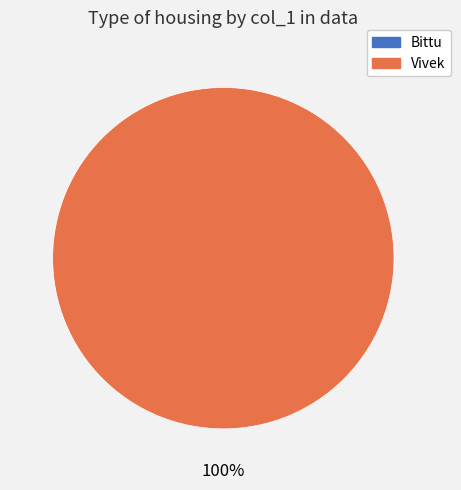

Which has a higher value, Bittu or Vivek?

Vivek